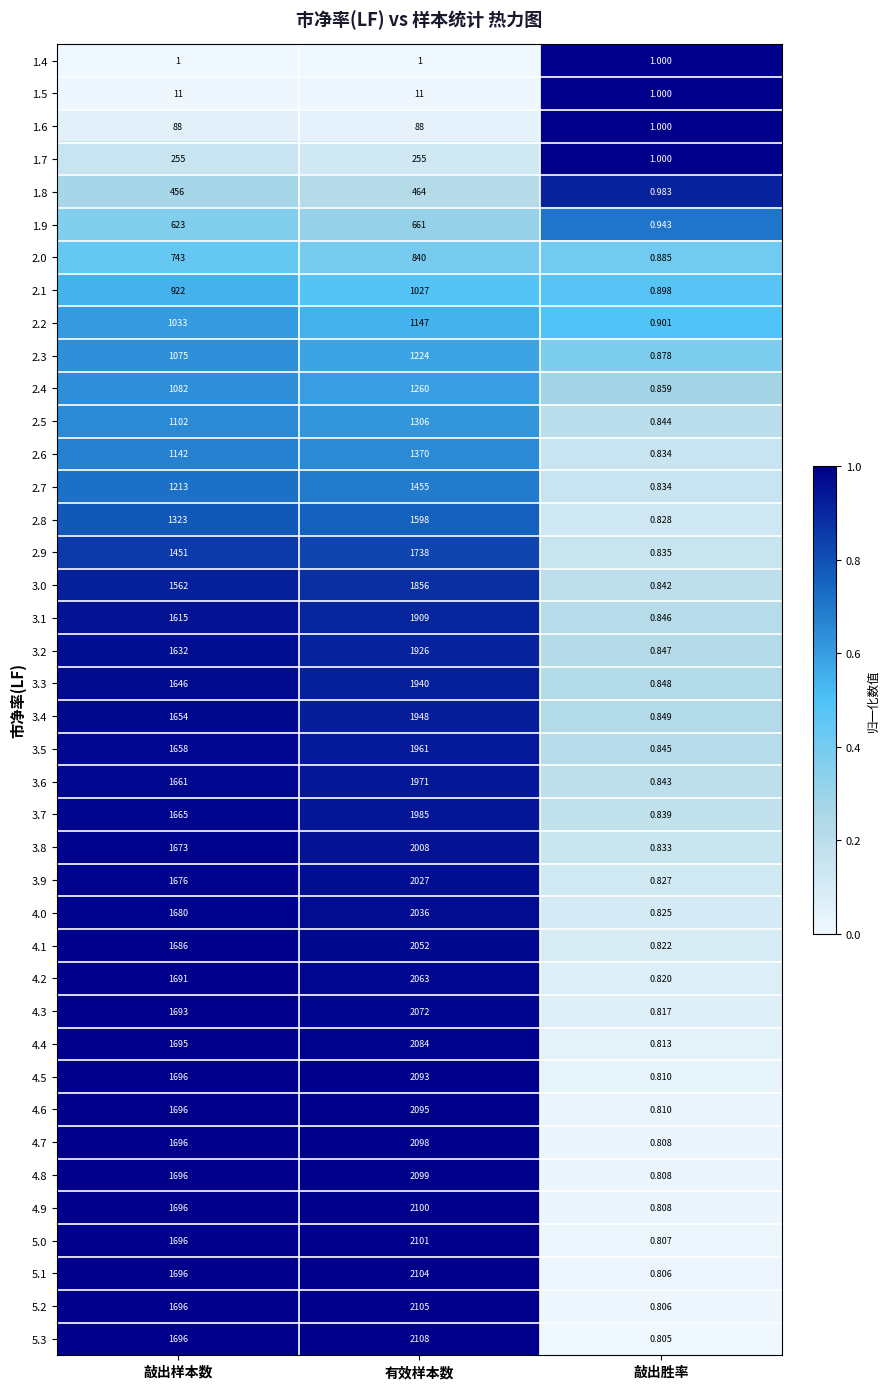

List the labels in order of 3.3 value, smallest first.

敲出胜率, 敲出样本数, 有效样本数